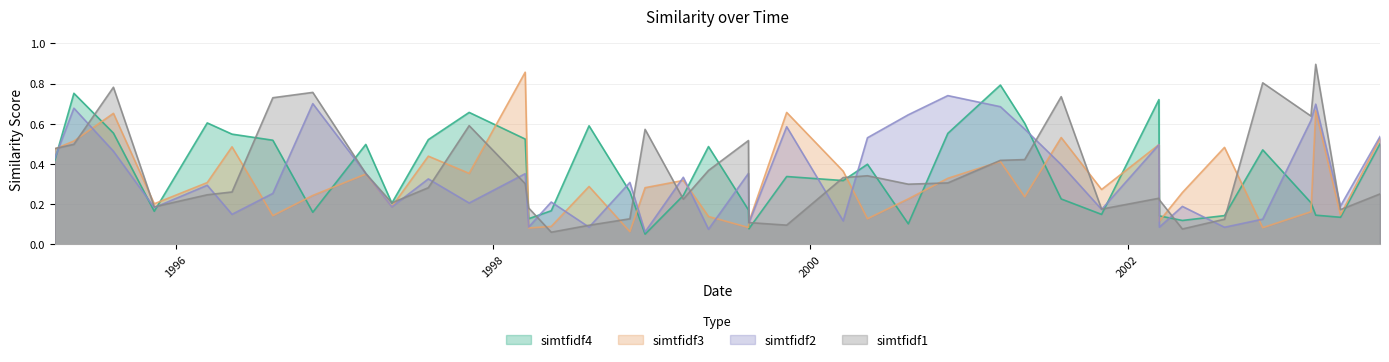

What is the spread (max minus min) of values at 1995-03-29?

0.1